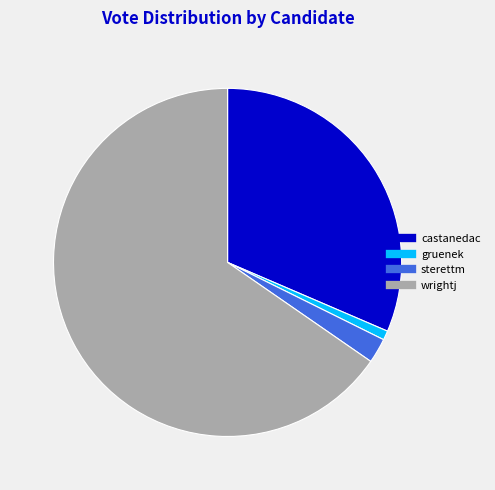

Which slice is the largest?

wrightj